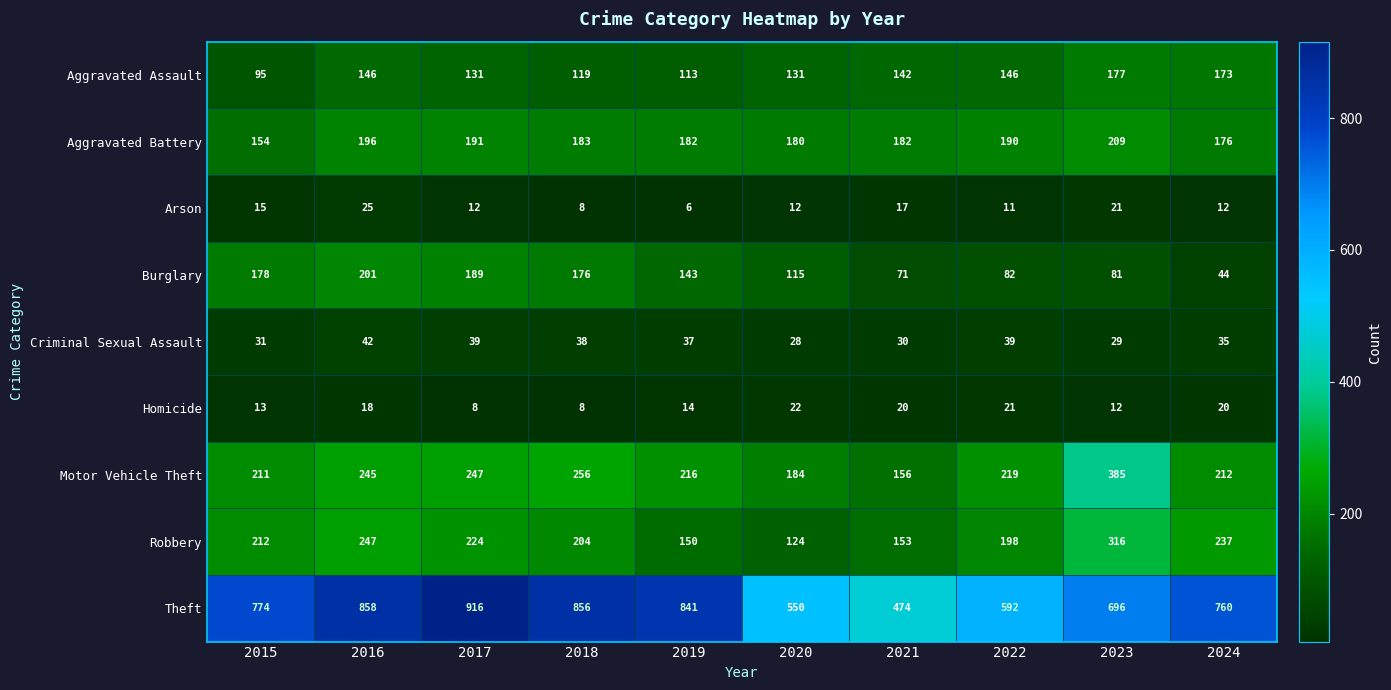

Which series has the largest range (max minus min)?

Theft